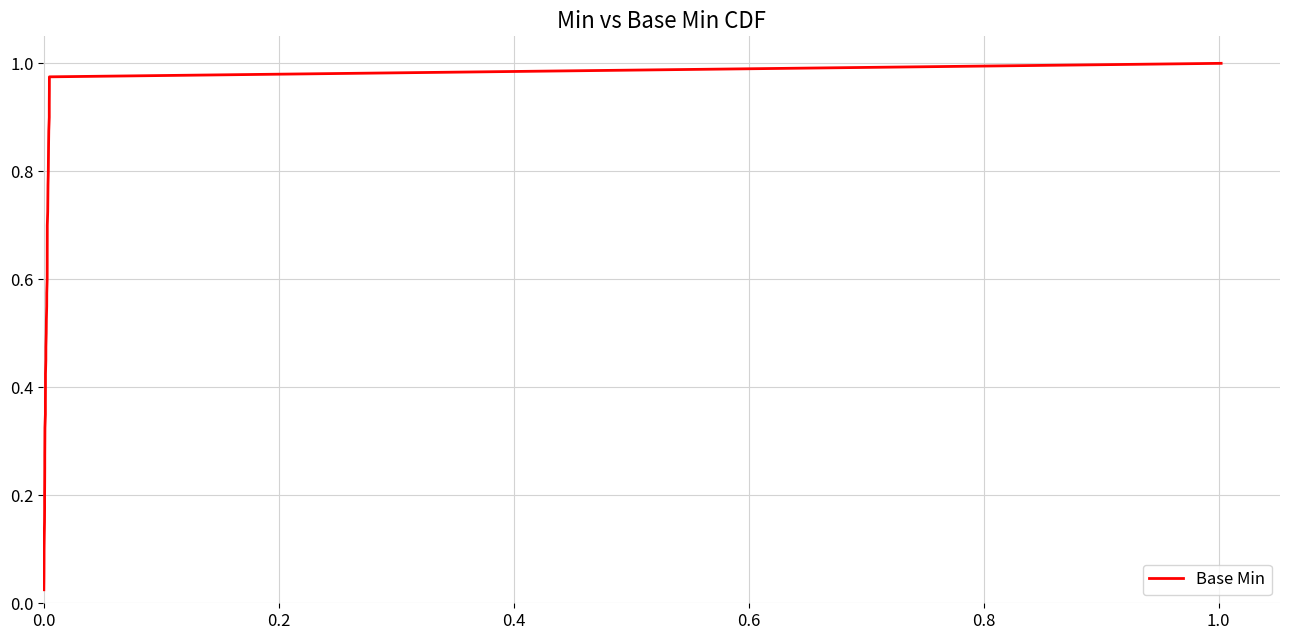

Does the chart have visible grid lines?

Yes